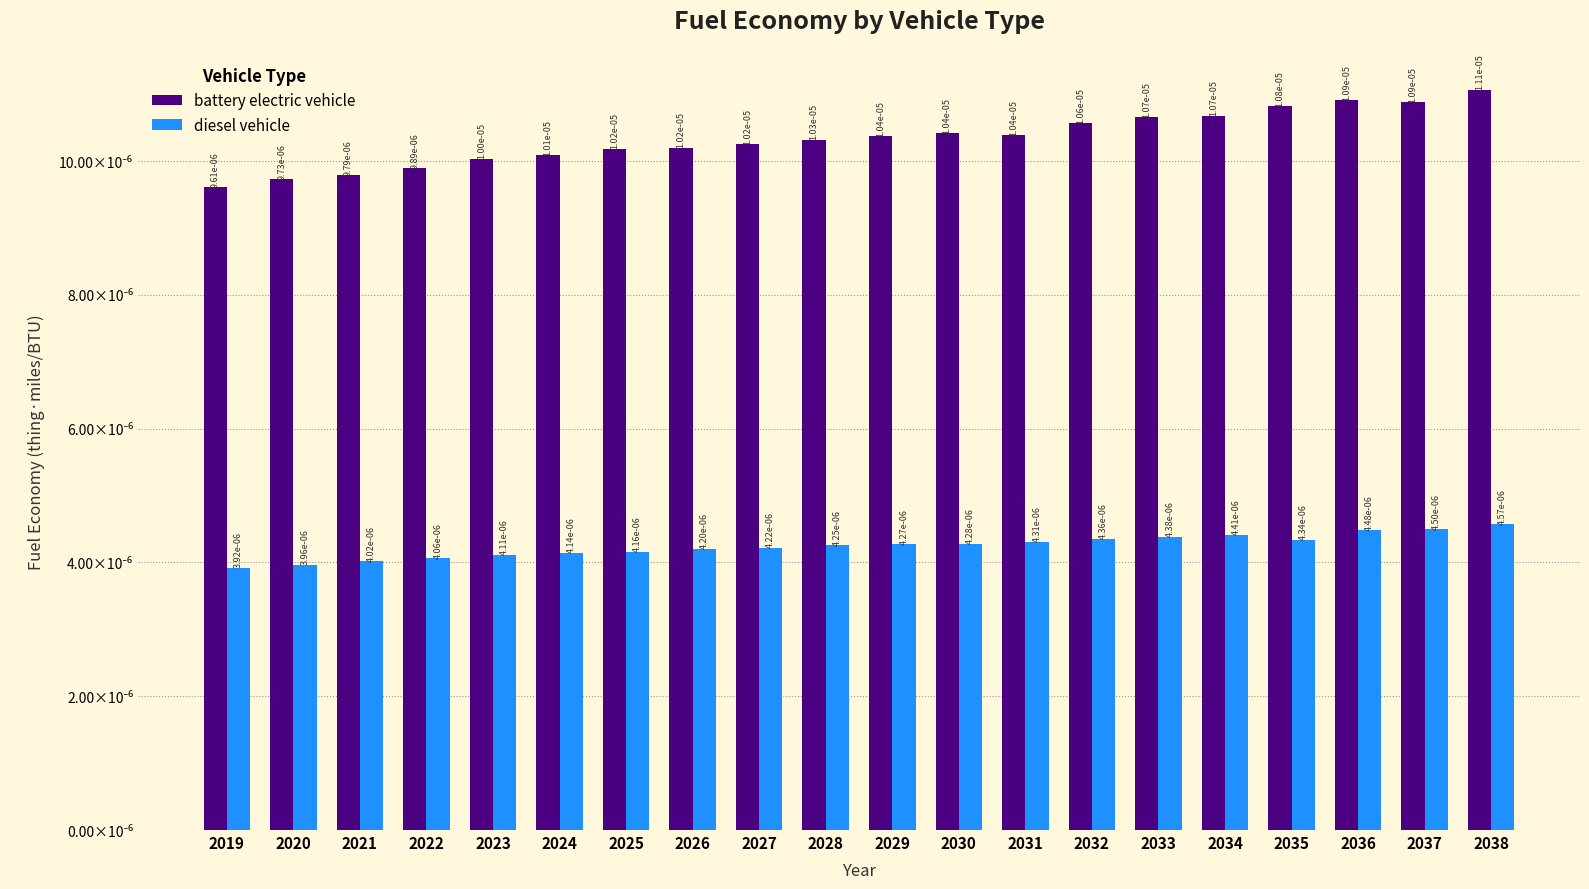

Which series changed the most between 2021 and 2028?

battery electric vehicle